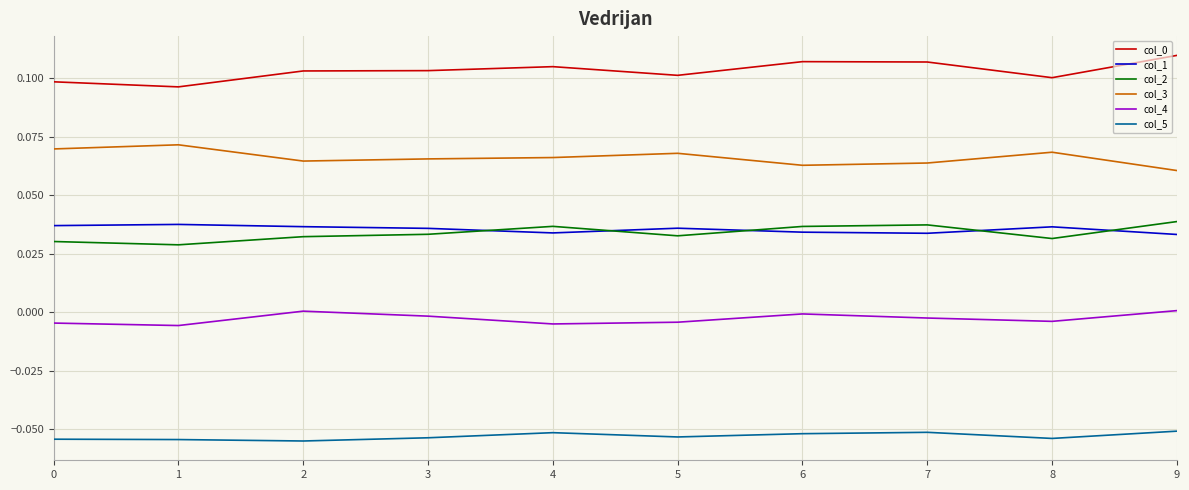

True or false: col_0 has a value of 0.0 at 5.

False